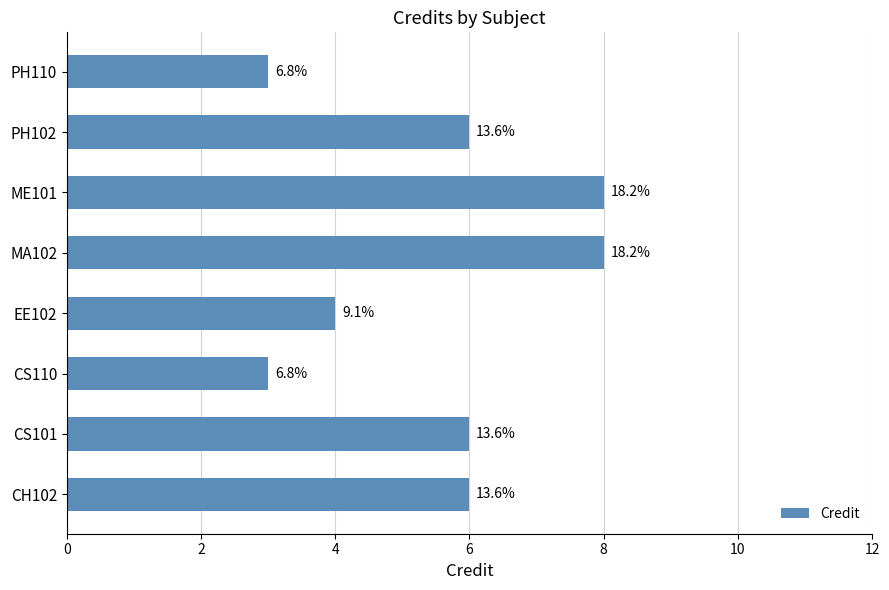

What is the maximum value shown in the chart?

8